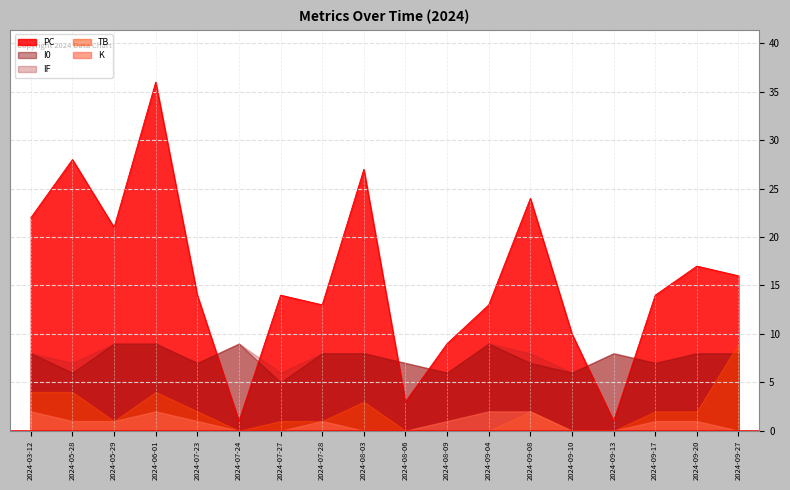

At how many categories does at least one series exceed 13?

11